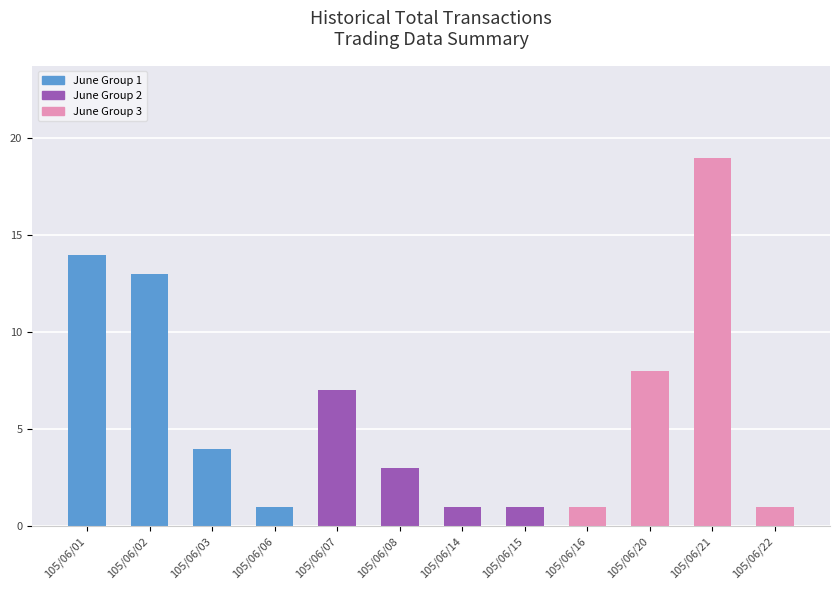

What is the value of the 6th bar from the left?

3